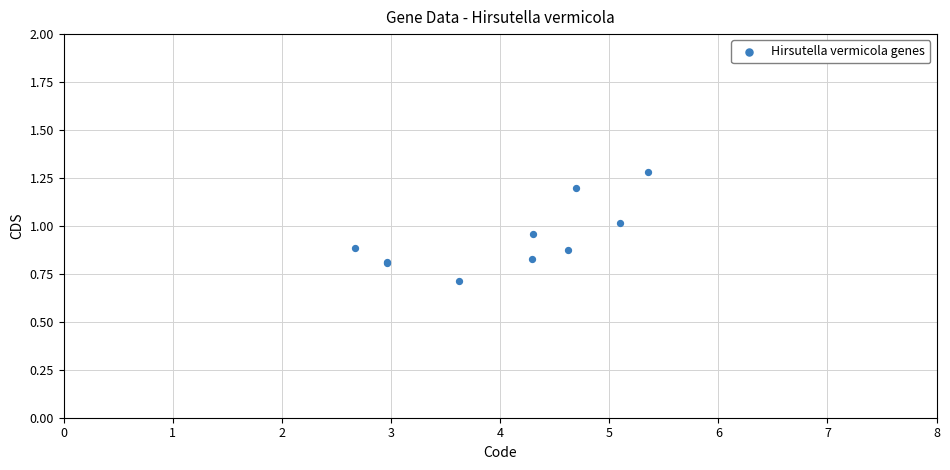

What Y value in the scatter plot is closest to 0?

0.7